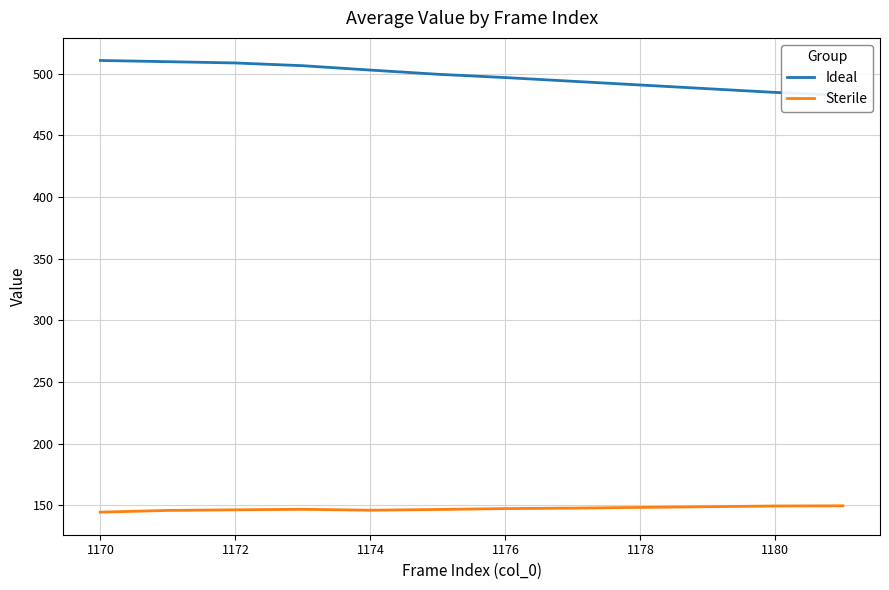

What is the label of the 6th point from the right?

1174